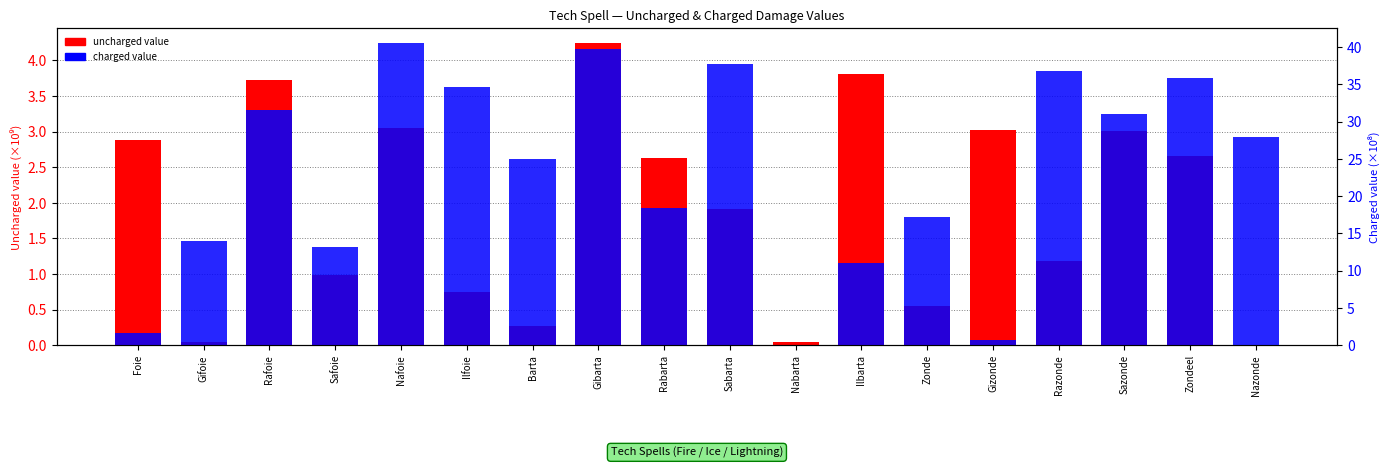

True or false: uncharged value (×10⁹) has a value of 0.5 at Razonde.

False